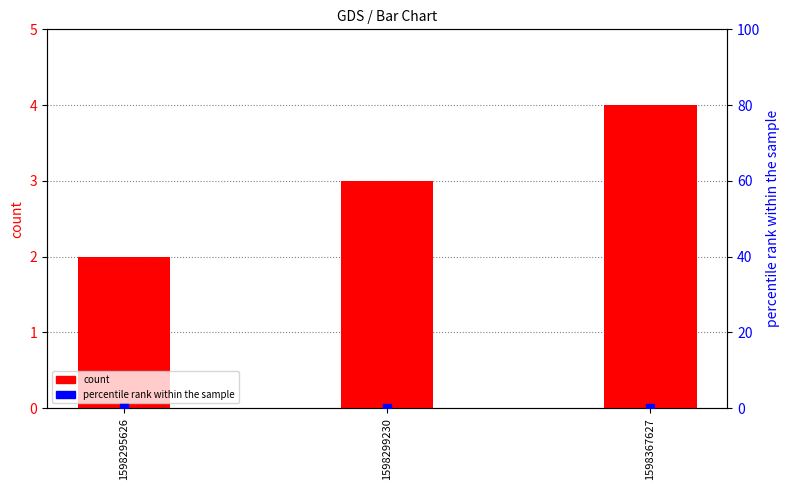

What is the total value across all series at 1598367627?

4